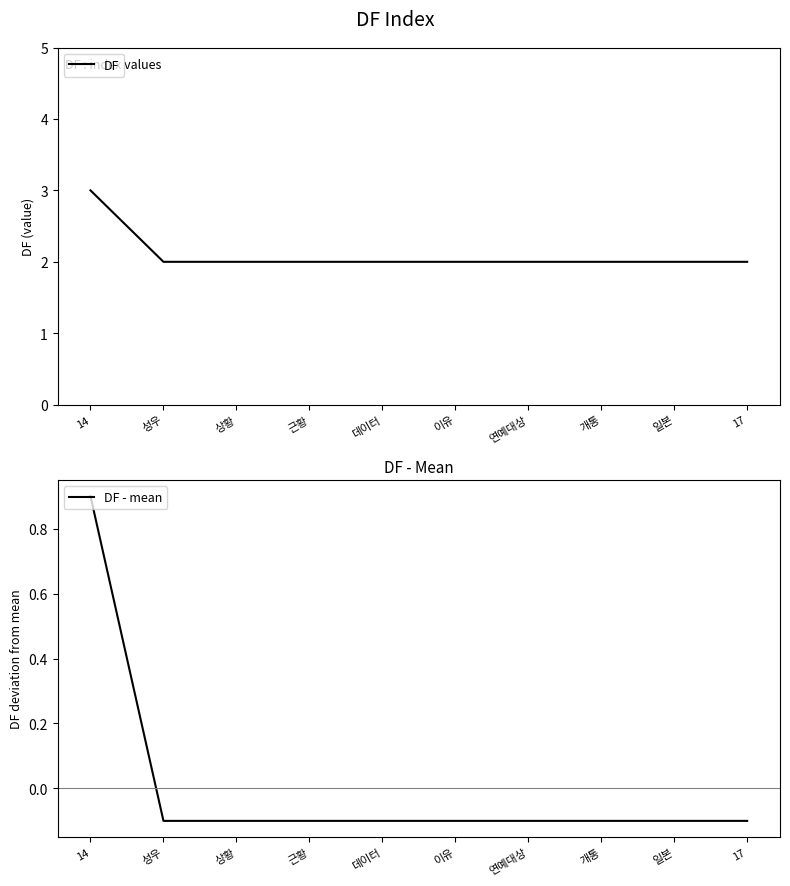

True or false: DF and DF - mean intersect in this chart.

False